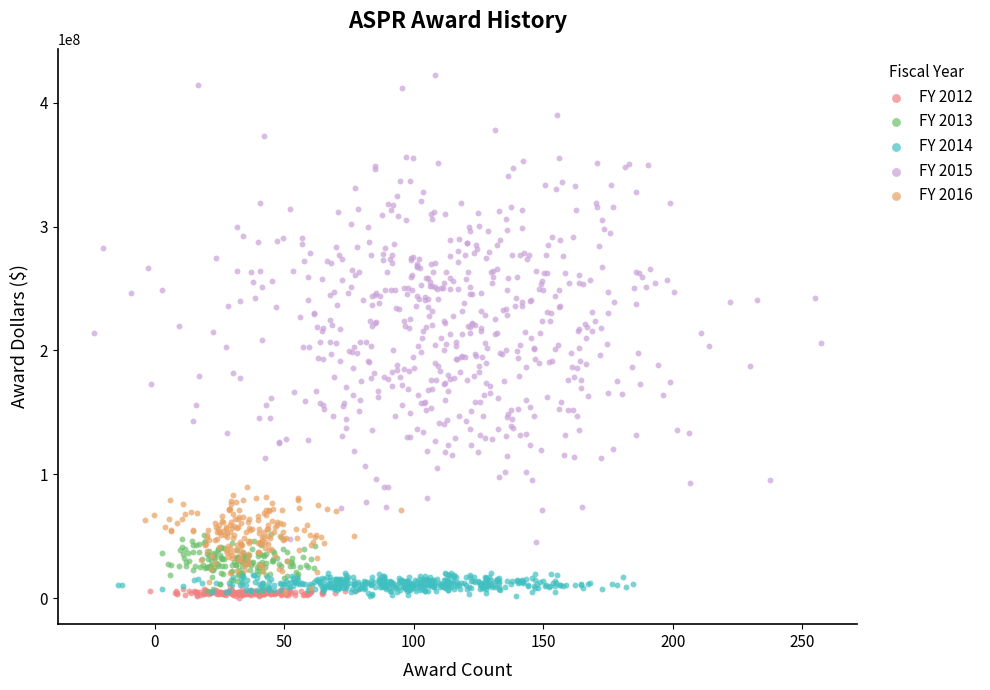

Which series contains the highest Y value?

FY 2015